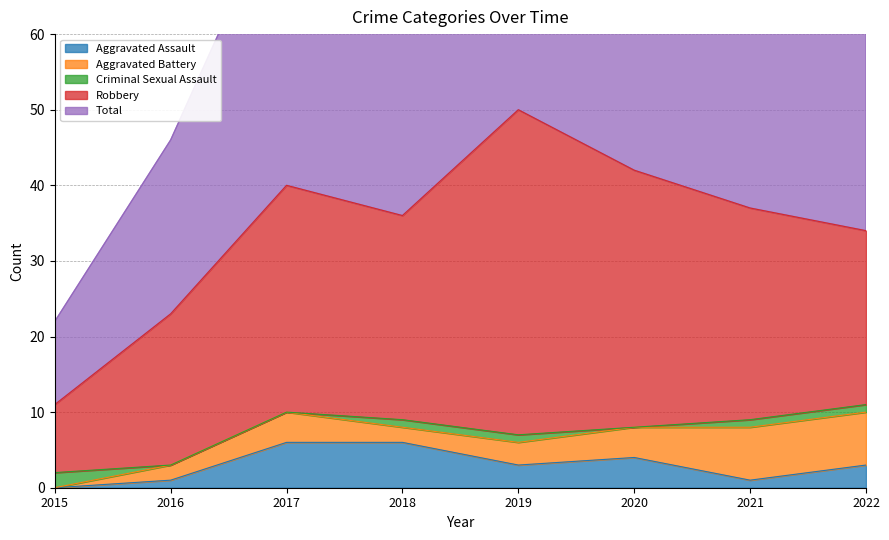

How many values in the Aggravated Assault series are below 3?

3